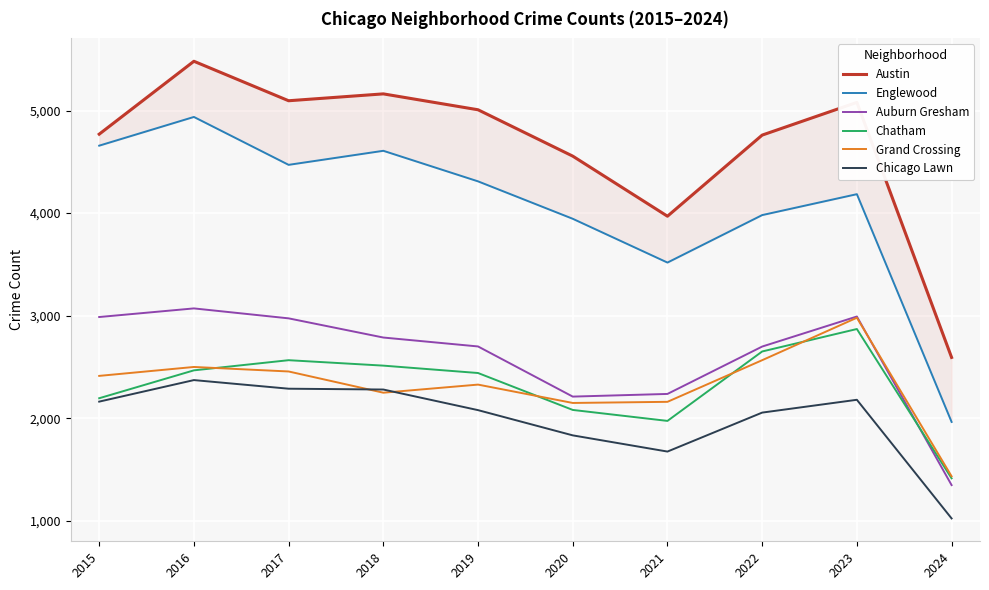

True or false: Chatham has more than 0 interior local peaks.

True